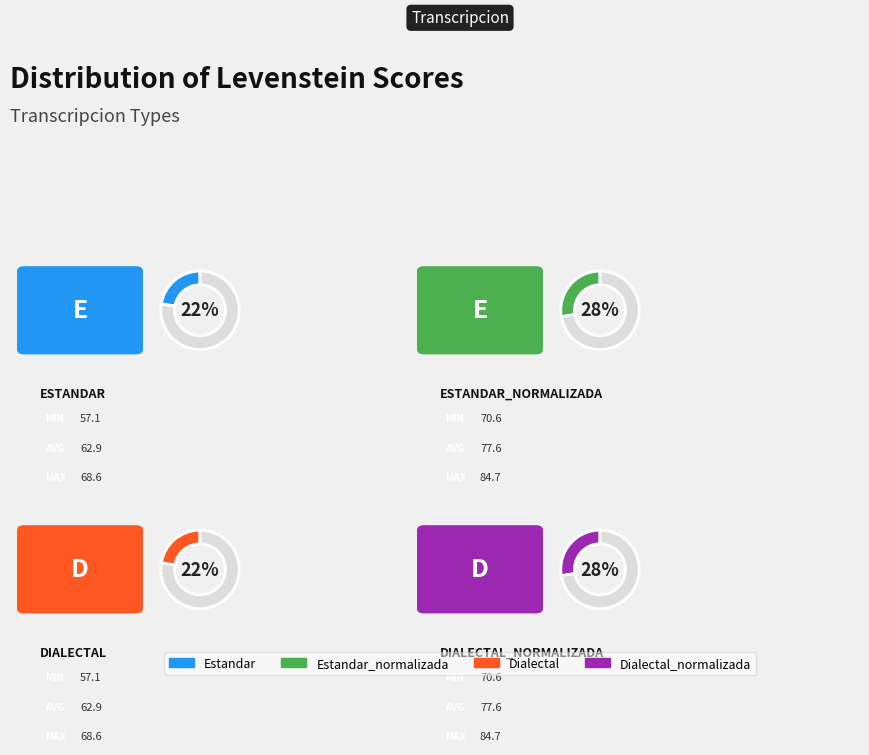

To the nearest percent, what portion does Dialectal_normalizada represent?

28%